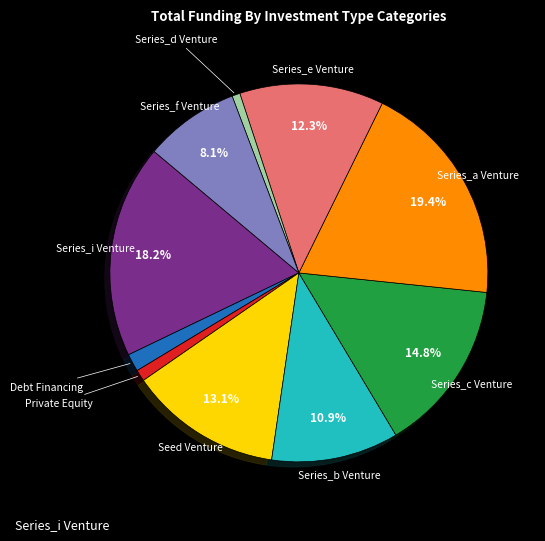

Is there any slice that represents more than half of the pie?

No